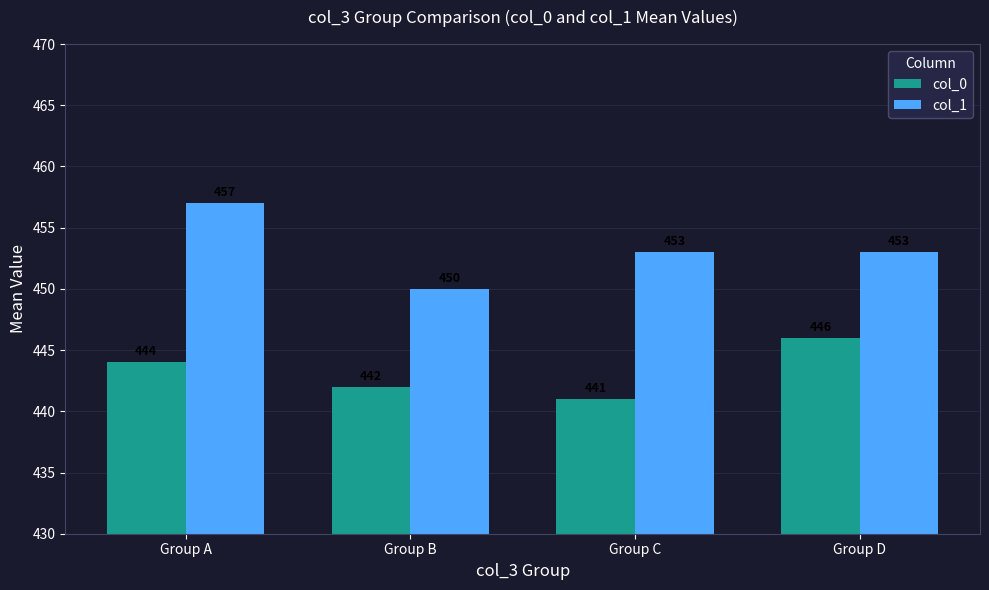

Which series has the largest total across all categories?

col_1